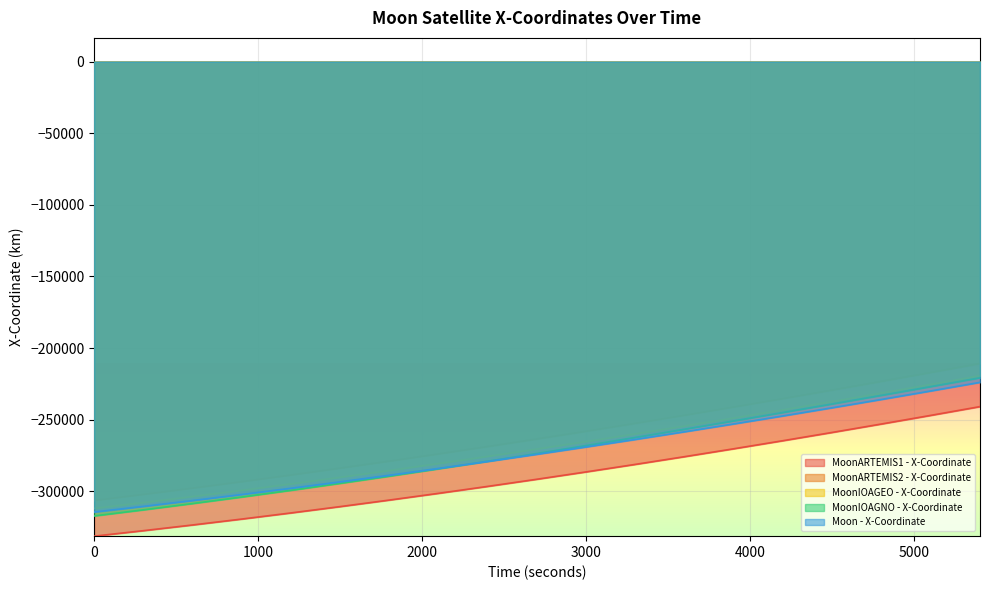

The value of MoonARTEMIS1 - X-Coordinate at 3300 is -502400.9. True or false?

False